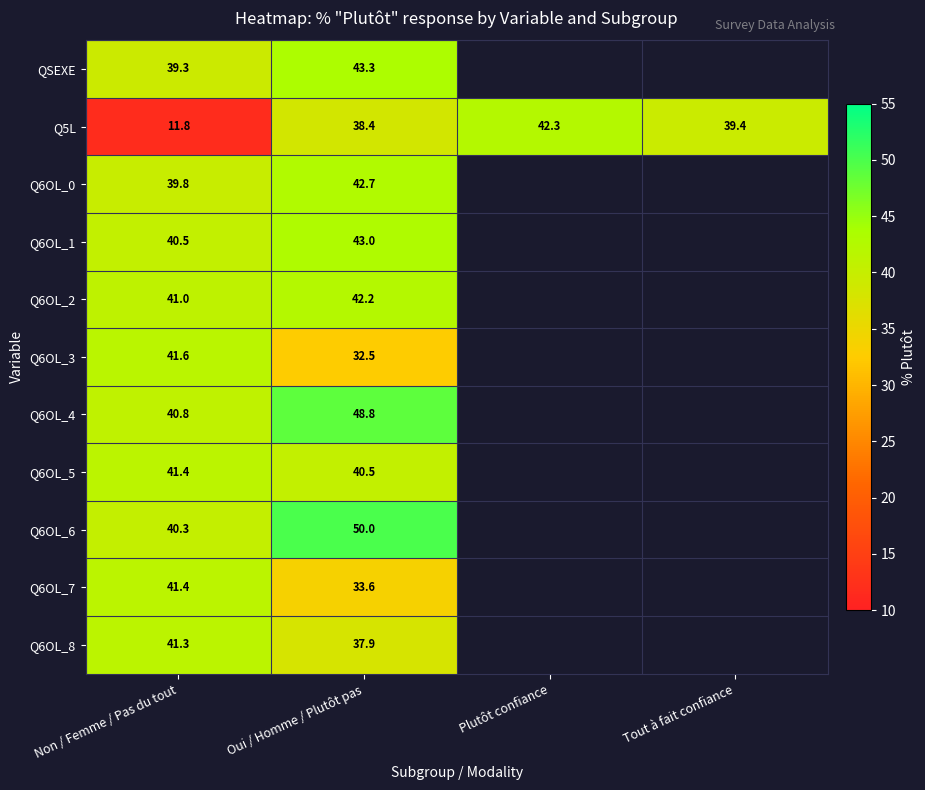

What is the greatest value displayed?

50.0